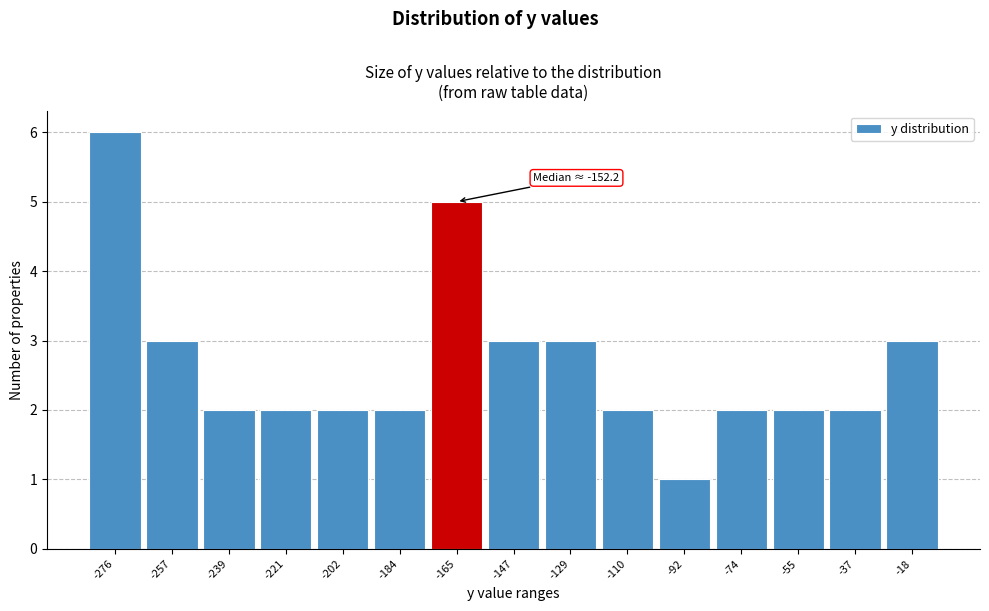

Reading left to right, what are all the values shown in this chart?

6	3	2	2	2	2	5	3	3	2	1	2	2	2	3